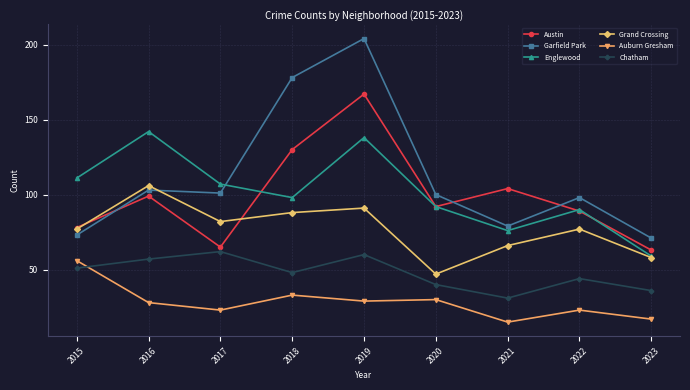

True or false: Austin and Auburn Gresham cross at least once.

False